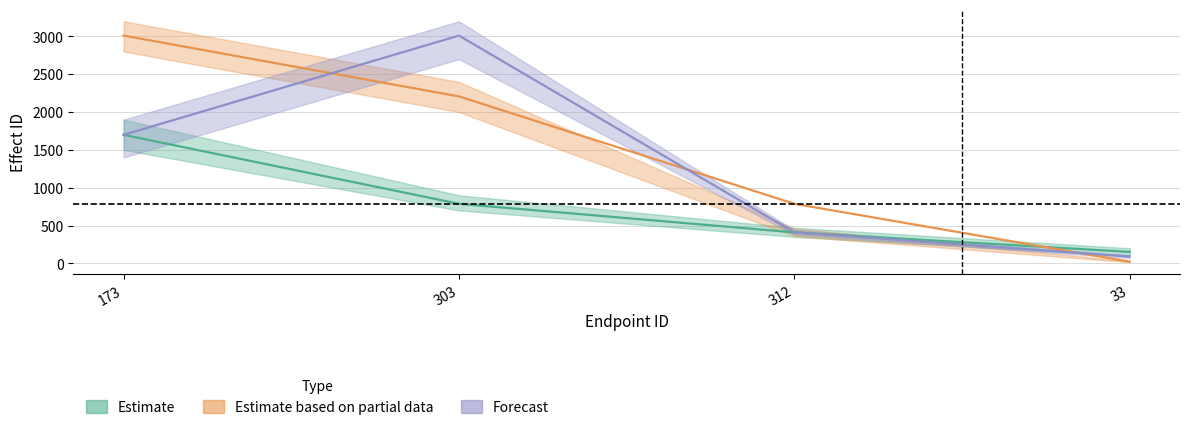

What is the difference between the Forecast values at 312 and 33?

320